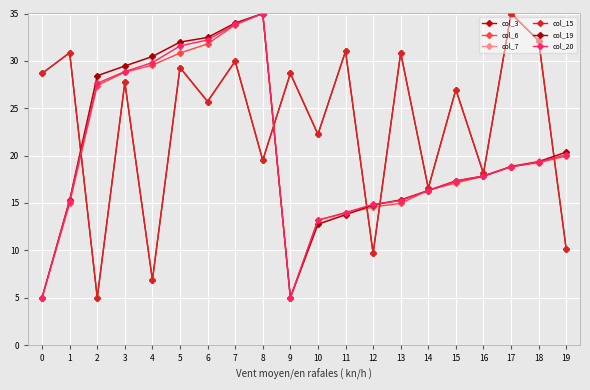

At which category is the sum across all series the highest?

7